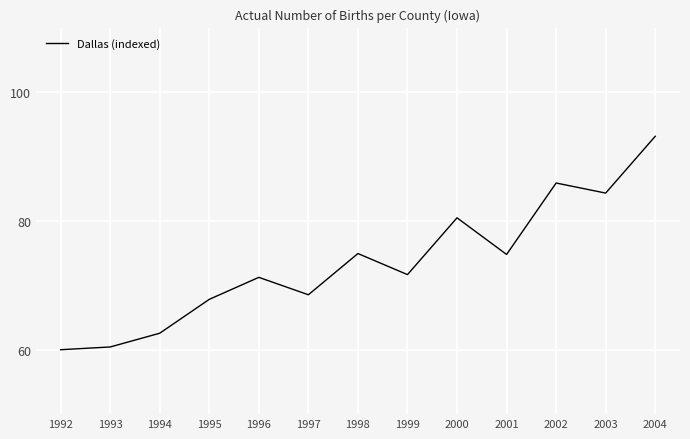

The value at 1997 is 68.5. True or false?

True